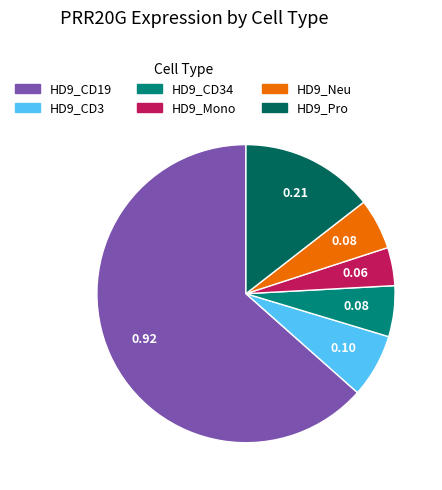

Count the number of slices in the pie.

6